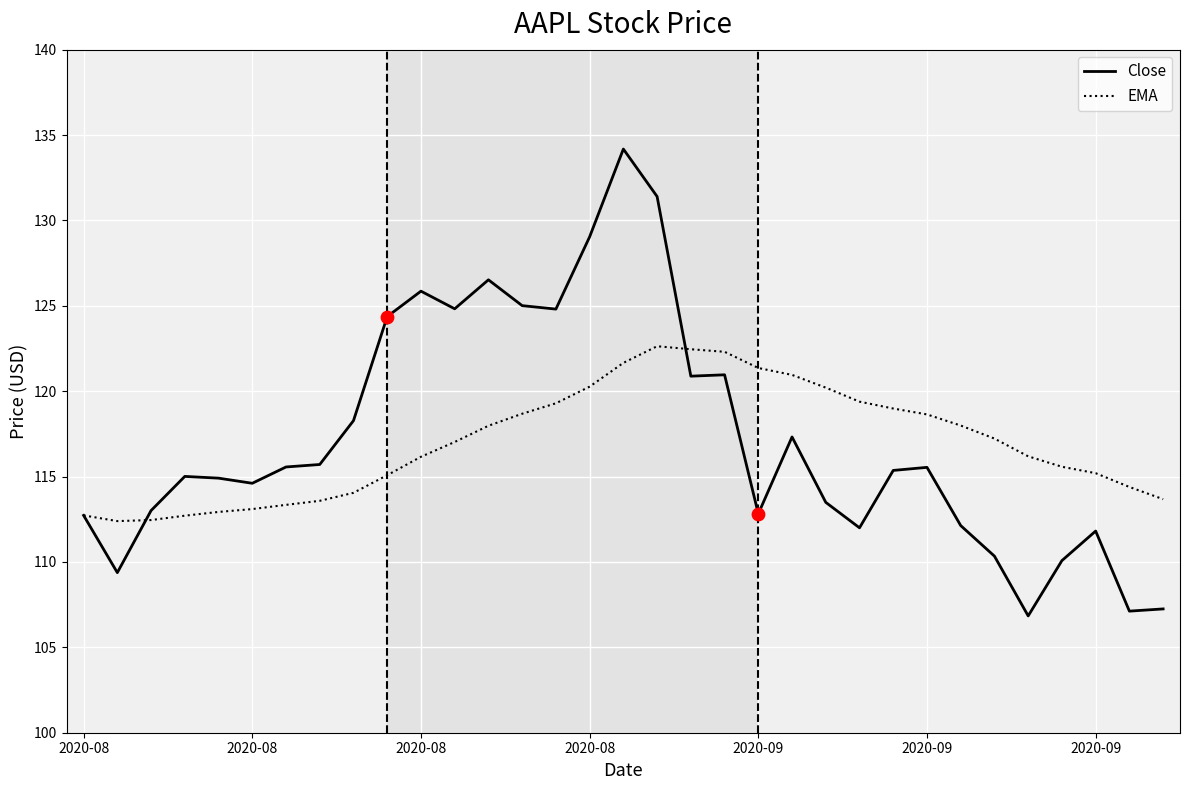

List the series in order of their peak value, highest first.

Close, EMA